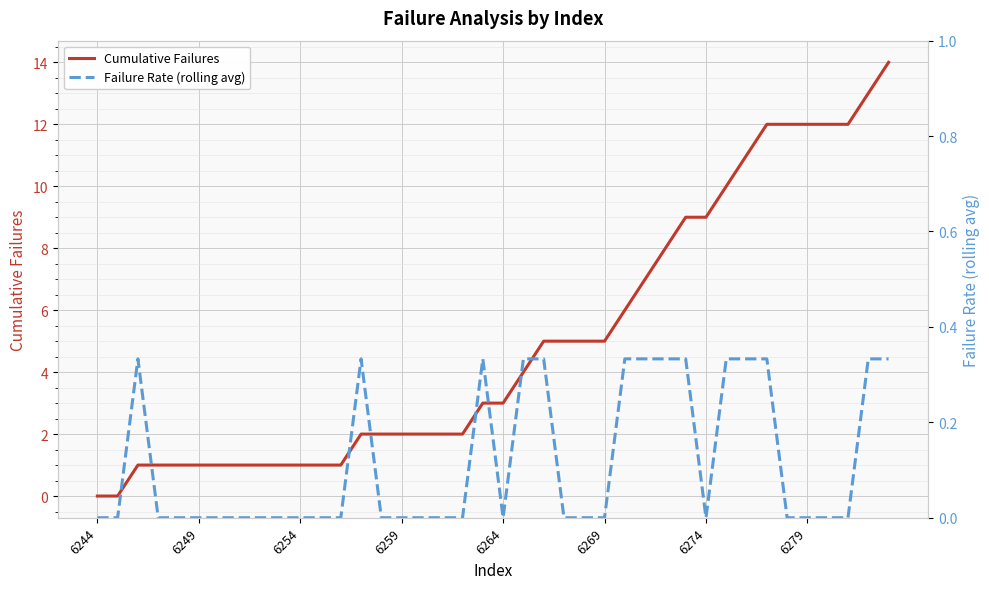

The Cumulative Failures series shows 3.2 at 17. True or false?

False